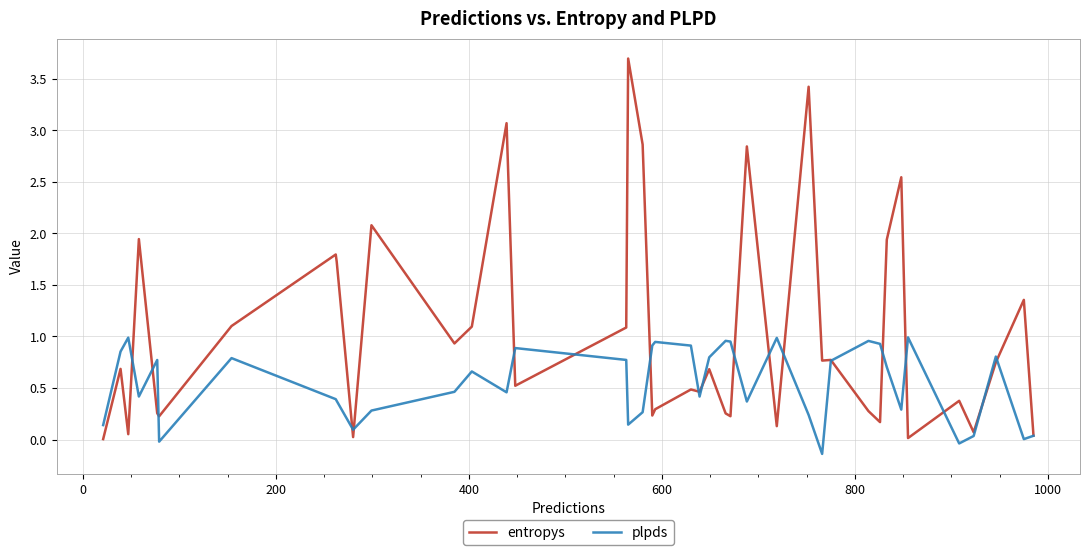

Which series has the widest spread of values?

entropys